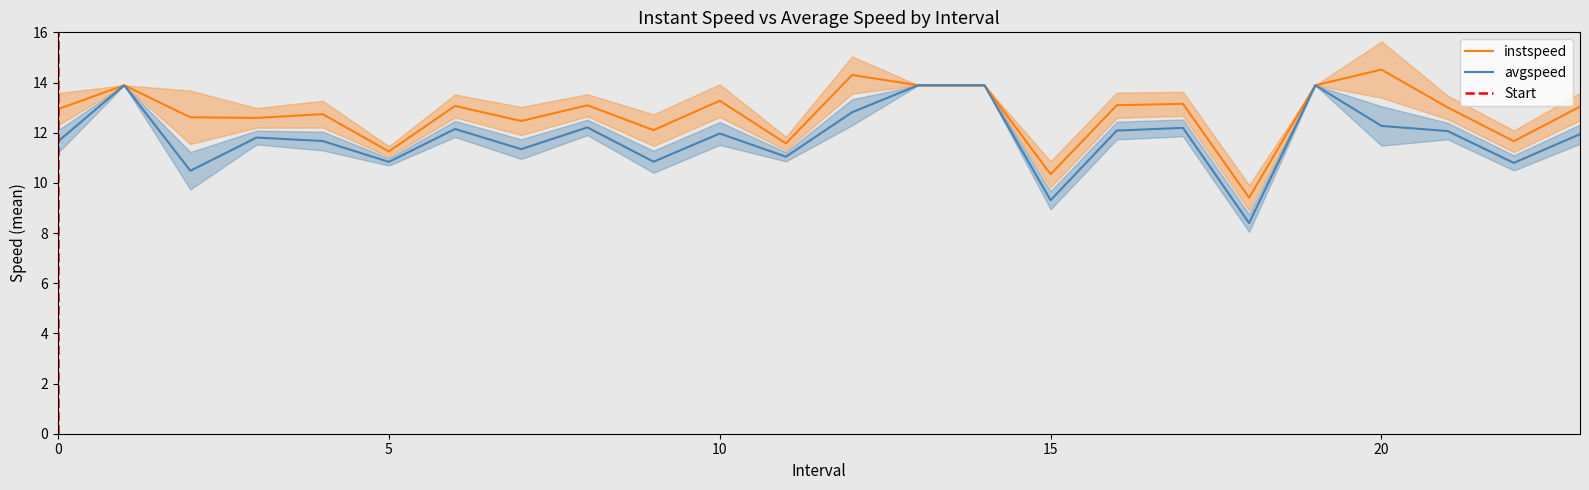

At which category does instspeed reach its first local valley?

3.0